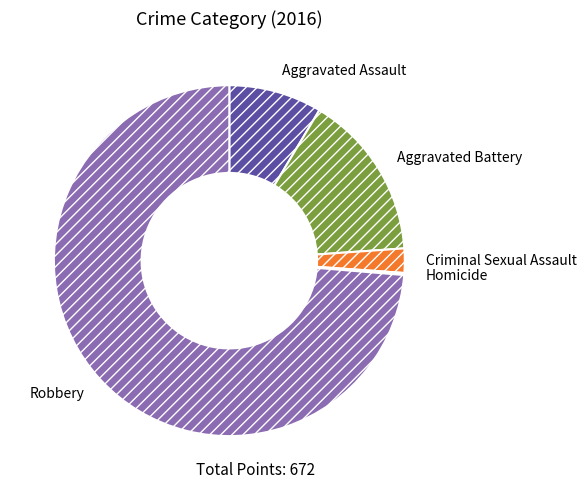

True or false: Robbery accounts for 74% of the total.

True